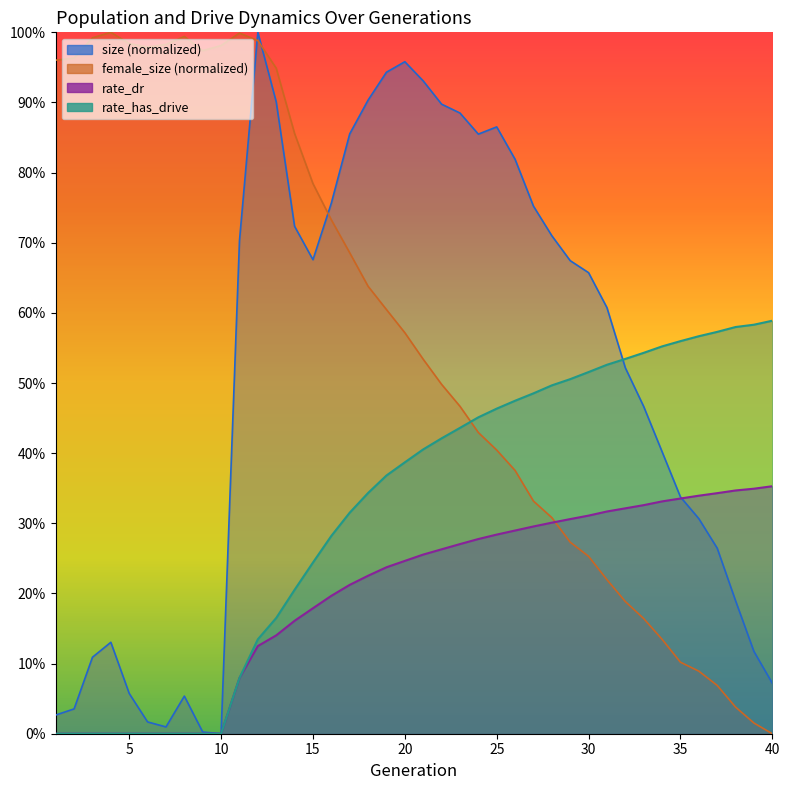

How many categories are shown in the chart?

40